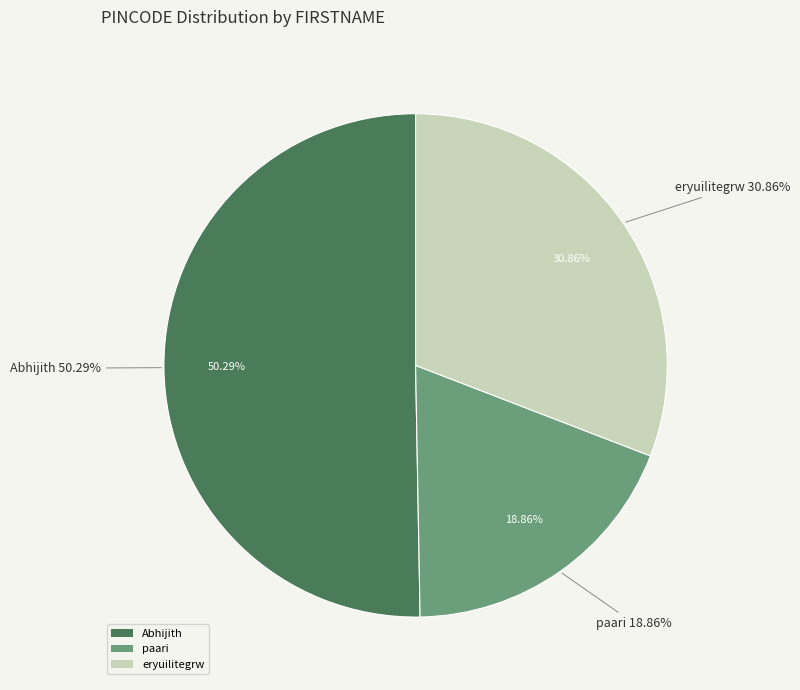

Is there a majority slice in this chart?

Yes